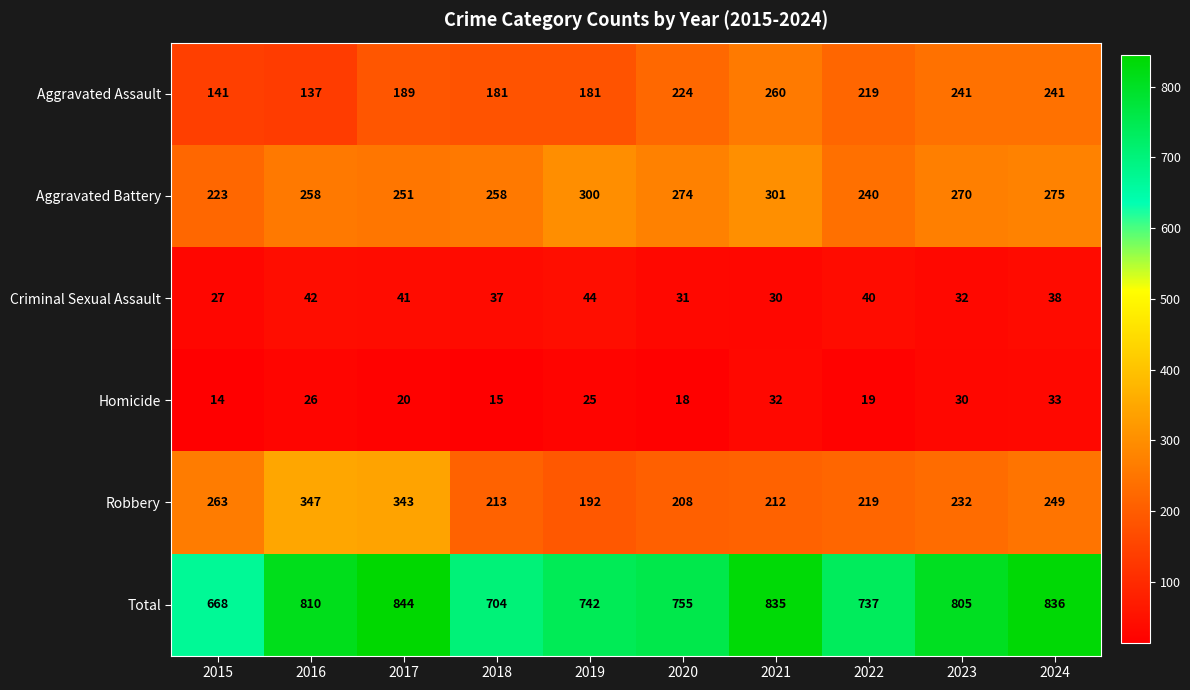

What is the sum of all Aggravated Assault values?

2014